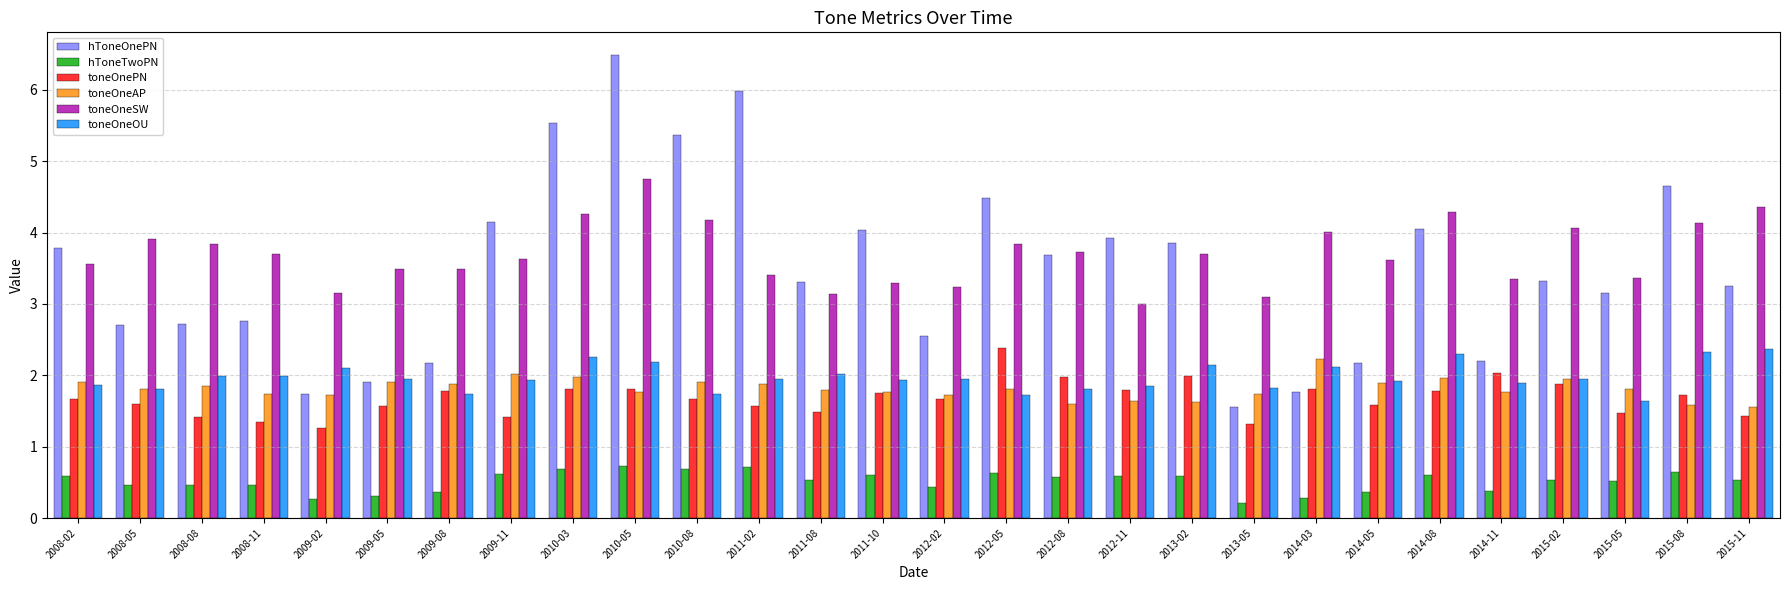

Are the bars horizontal?

No